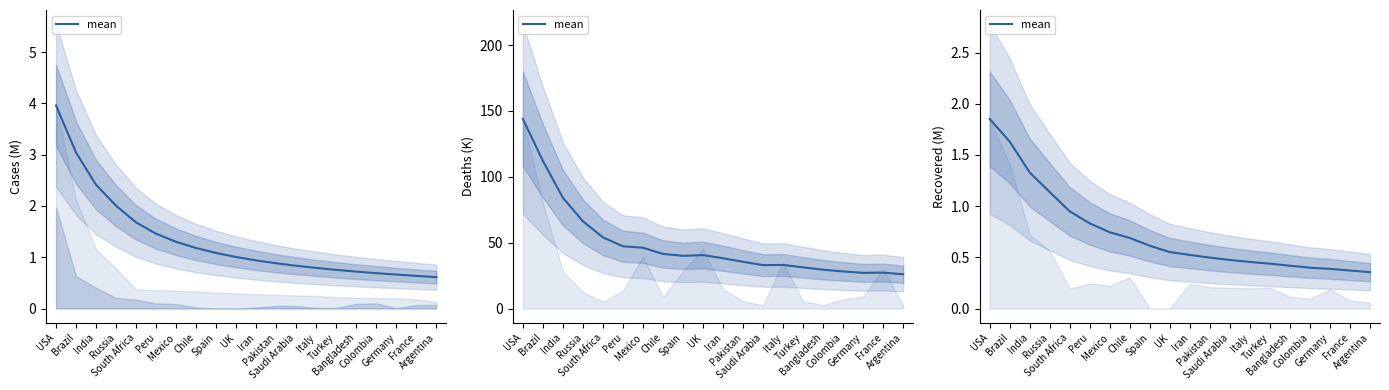

List the labels in order of value, smallest first.

Argentina, France, Germany, Colombia, Bangladesh, Turkey, Italy, Saudi Arabia, Pakistan, Iran, UK, Spain, Chile, Mexico, Peru, South Africa, Russia, India, Brazil, USA